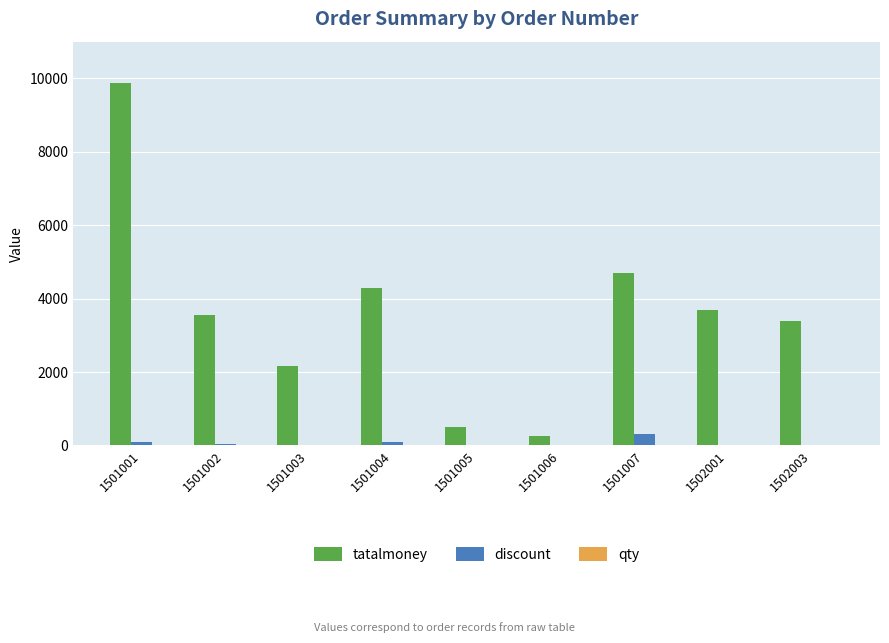

How many groups of bars are there?

9